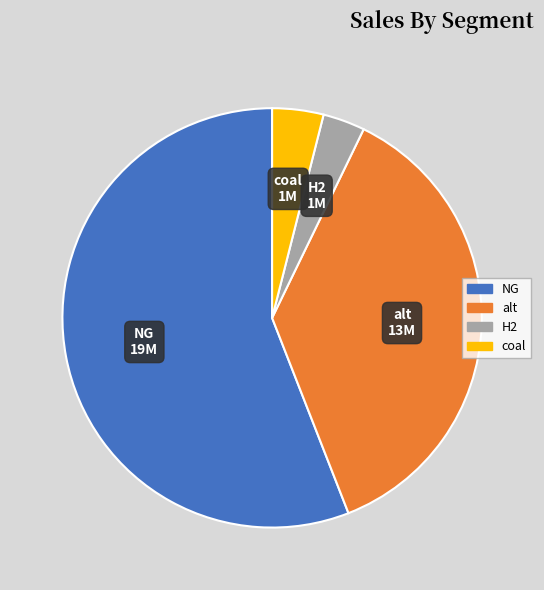

Rank the categories by value from highest to lowest.

NG, alt, coal, H2